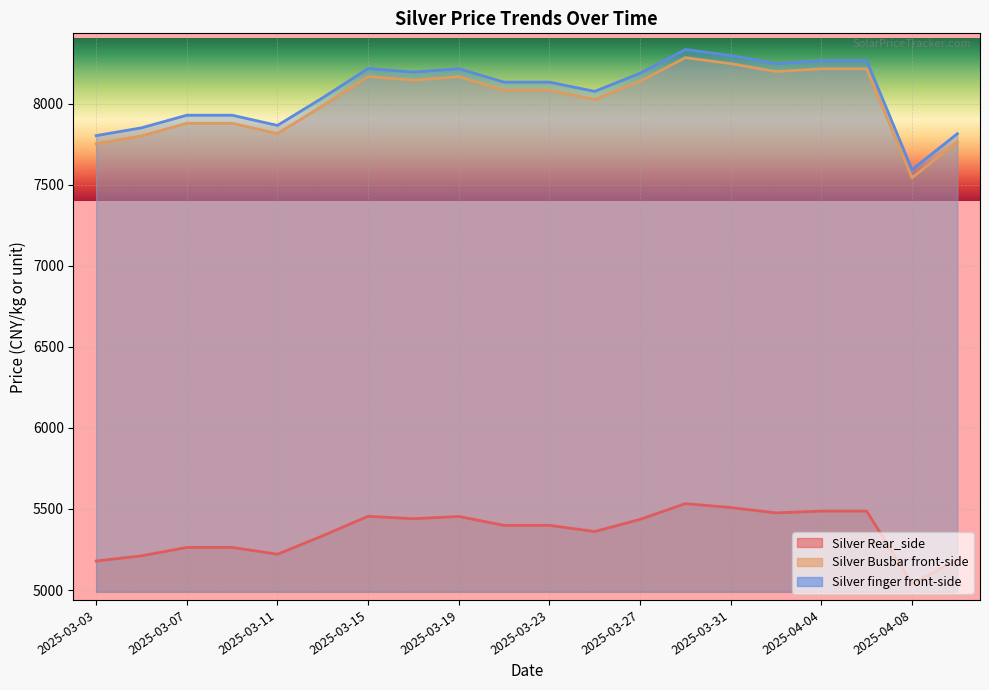

Where does the Silver finger front-side series first go above 8133?

2025-03-15